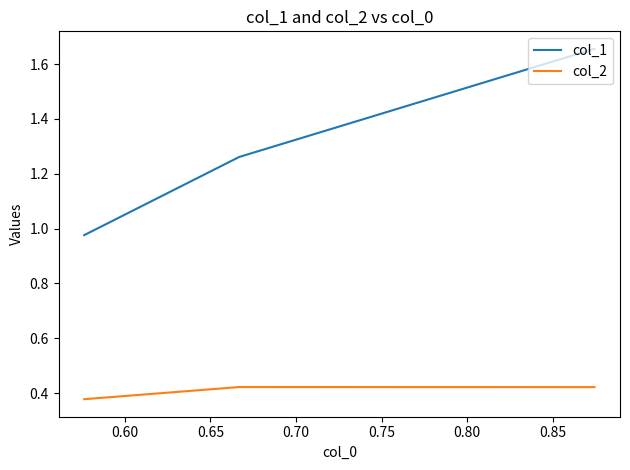

What is the value of the col_2 point at the 3rd from the left?

0.4